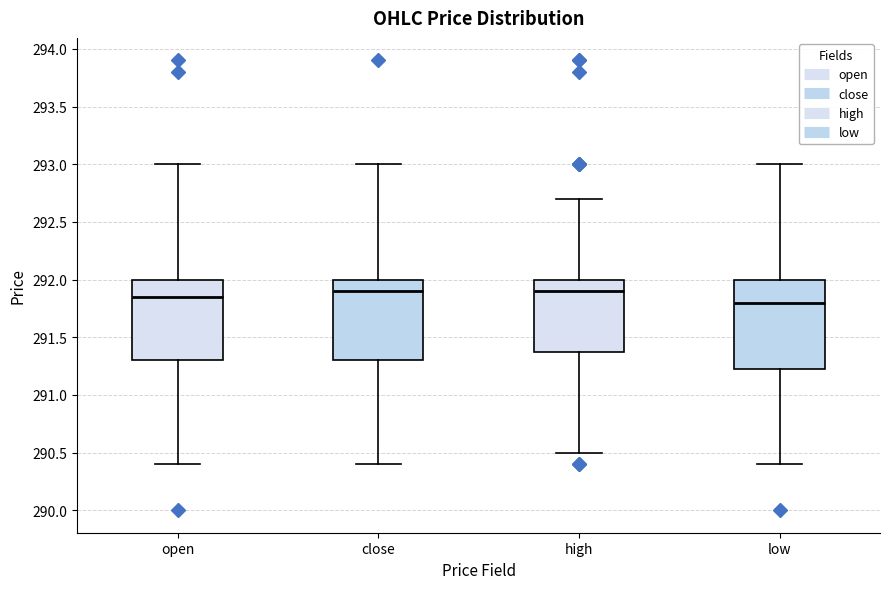

Where does the lower whisker of the box for open end on the y-axis? The values are not printed on the chart, so give them approximately, as read against the axis.

290.40